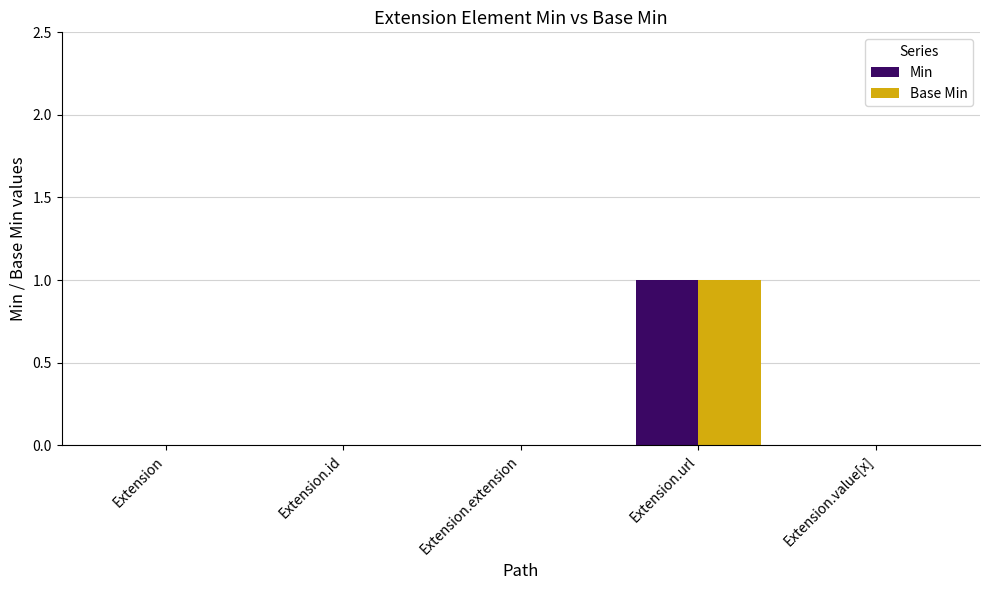

Reading right to left, what are all the values shown in this chart?

Min: Extension.value[x]=0	Extension.url=1	Extension.extension=0	Extension.id=0	Extension=0
Base Min: Extension.value[x]=0	Extension.url=1	Extension.extension=0	Extension.id=0	Extension=0